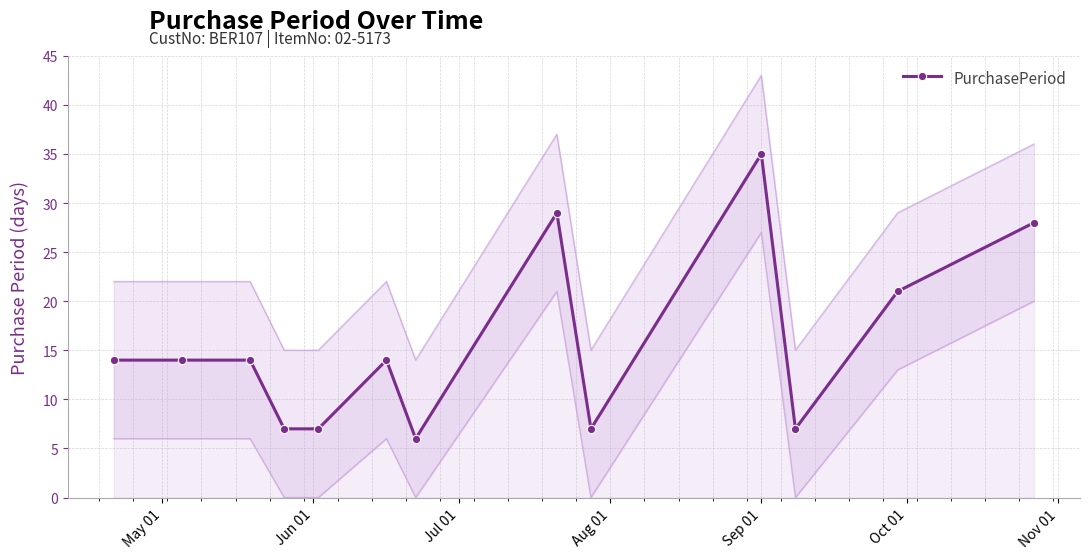

What is the value of the 8th point from the left?

29